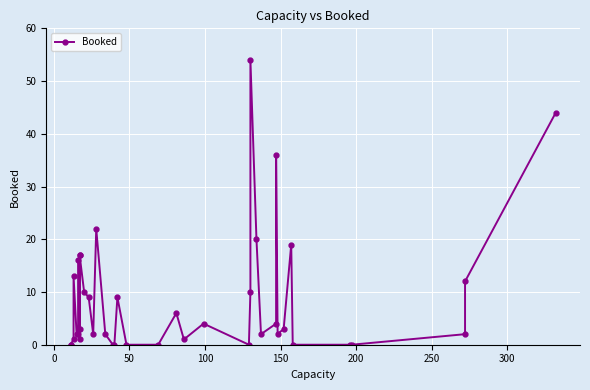

True or false: there are more than 2 points higher than both neighbors.

True